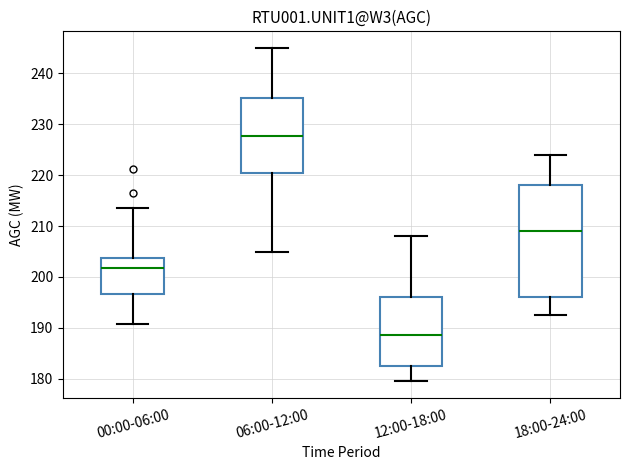

Which box has the highest median line?

06:00-12:00